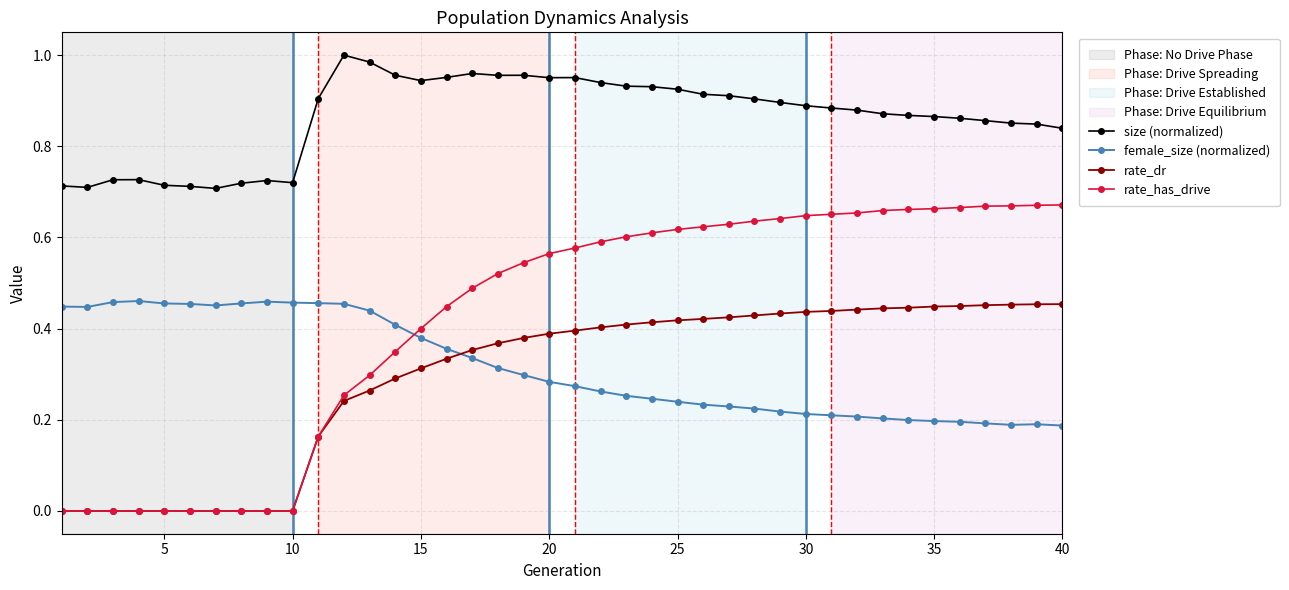

Which series has the largest range (max minus min)?

rate_has_drive